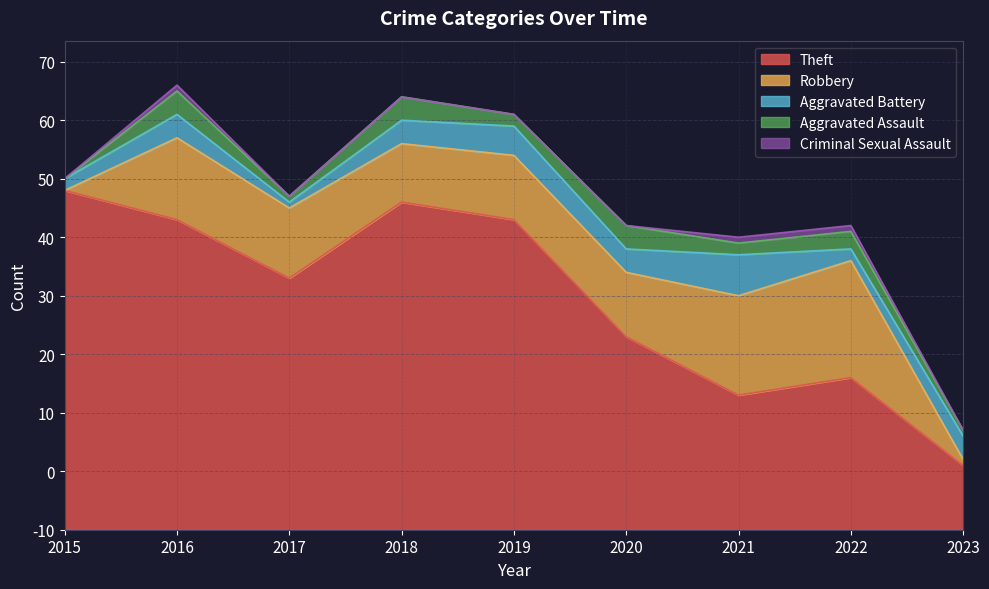

Which series has the widest spread of values?

Theft